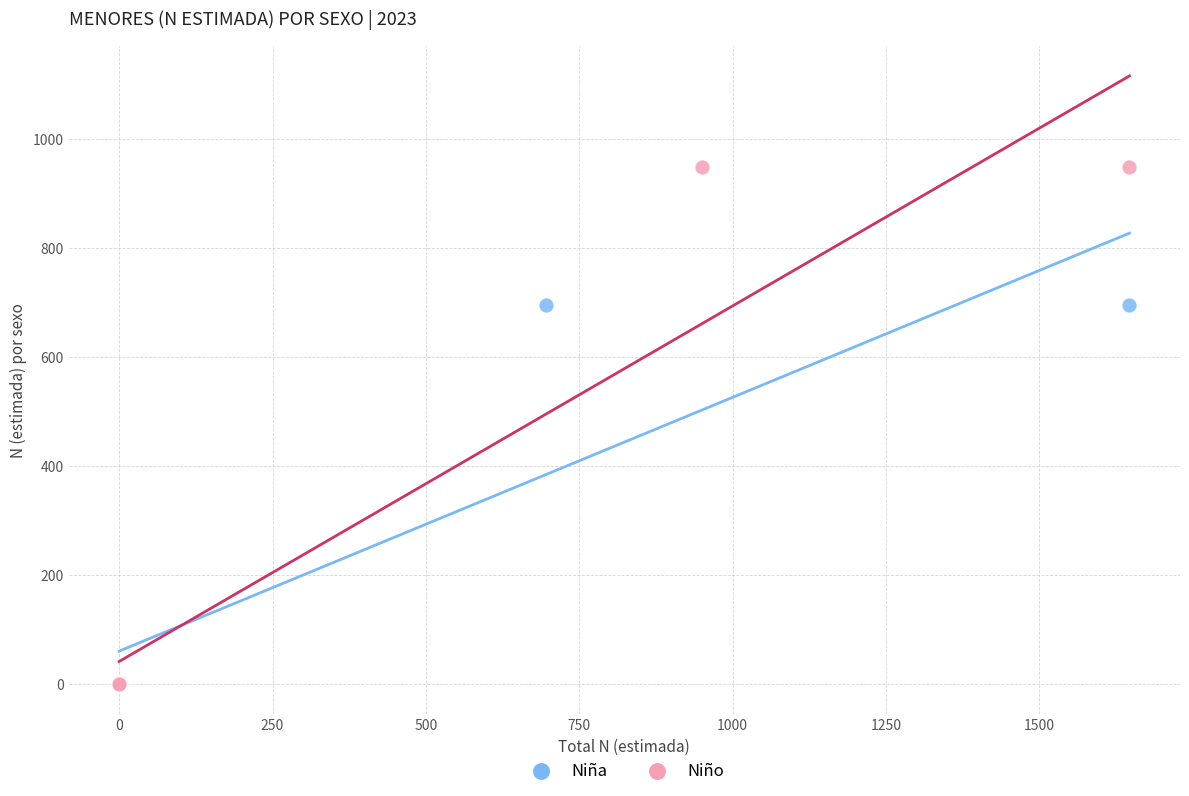

Which series has the largest Y range (max minus min)?

Niño